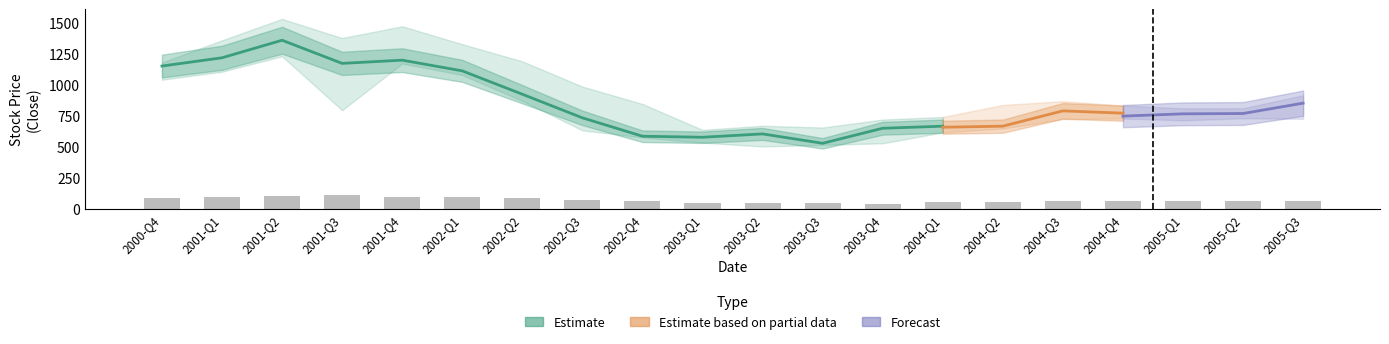

The value of open at 6 is 1882.1. True or false?

False